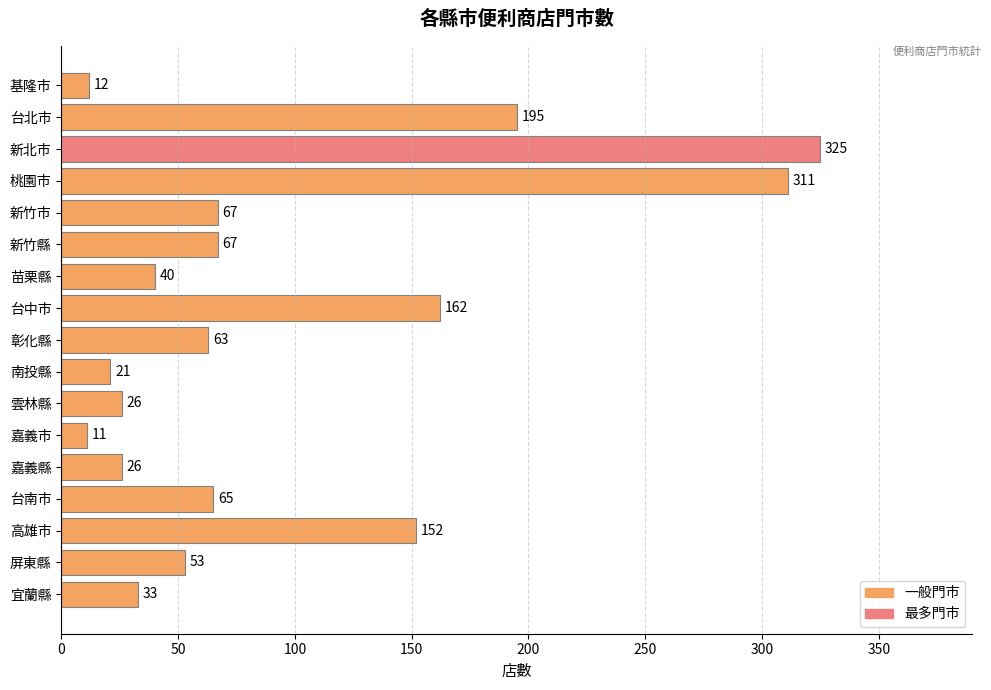

True or false: the data shows 50 at 宜蘭縣.

False